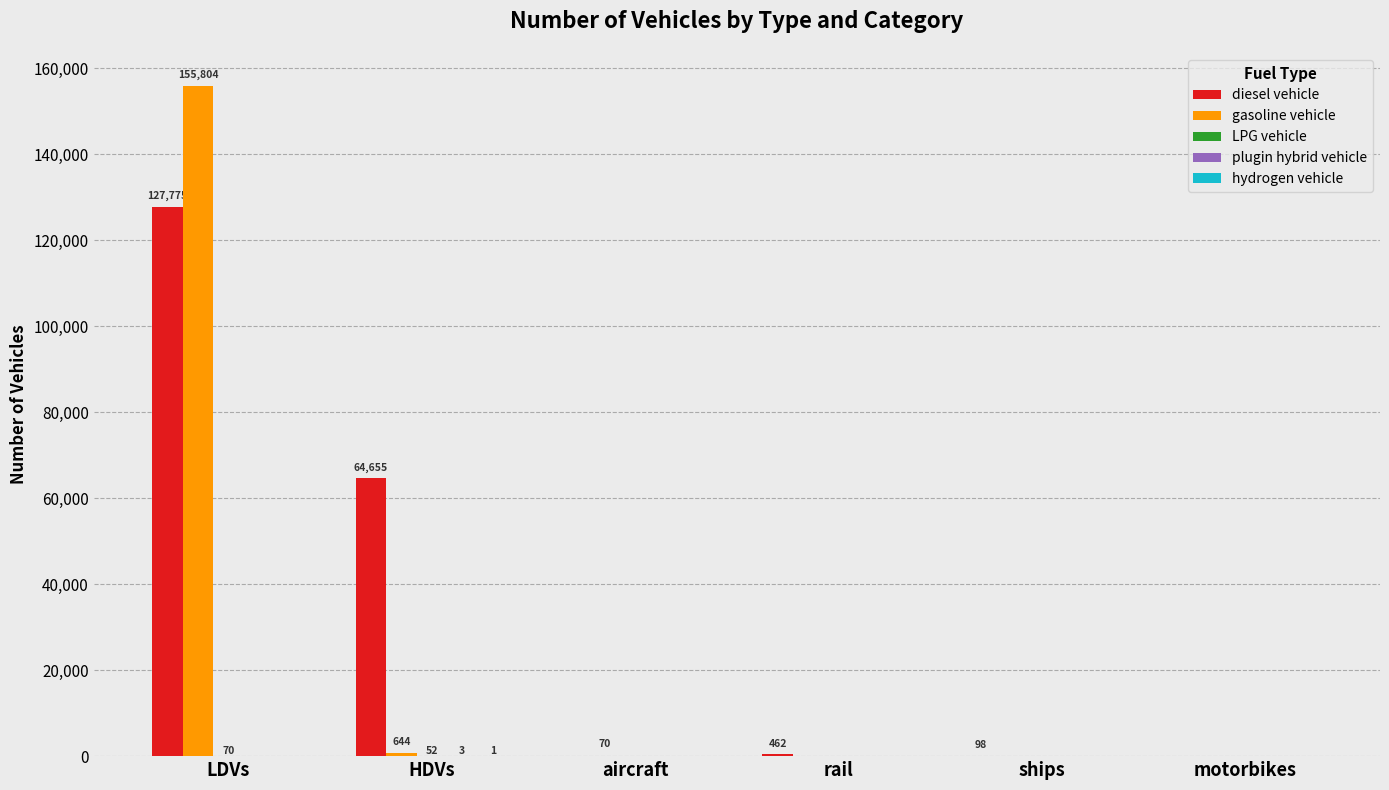

Which series has the largest range (max minus min)?

gasoline vehicle